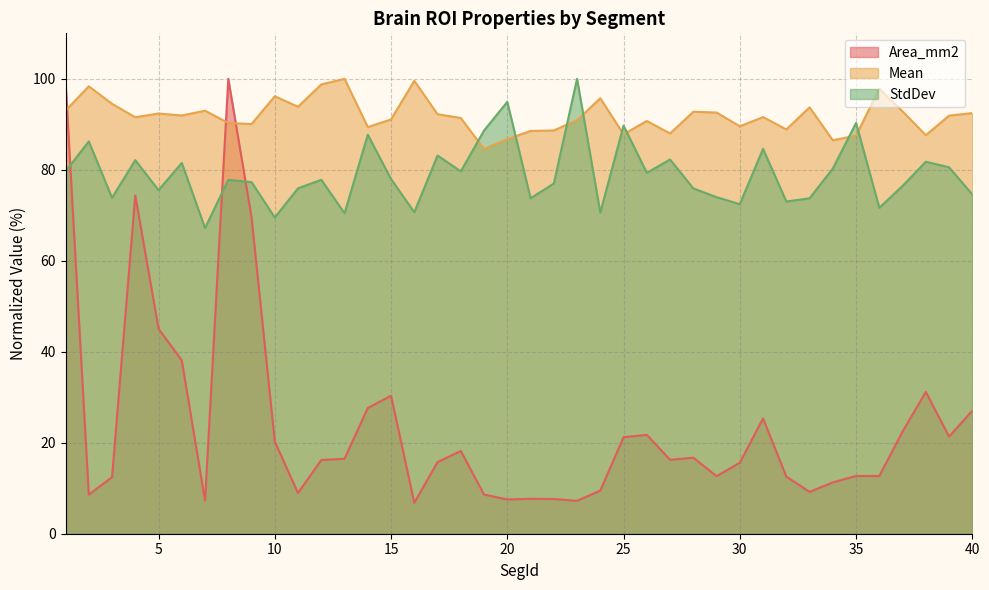

At how many categories does at least one series exceed 89?

33